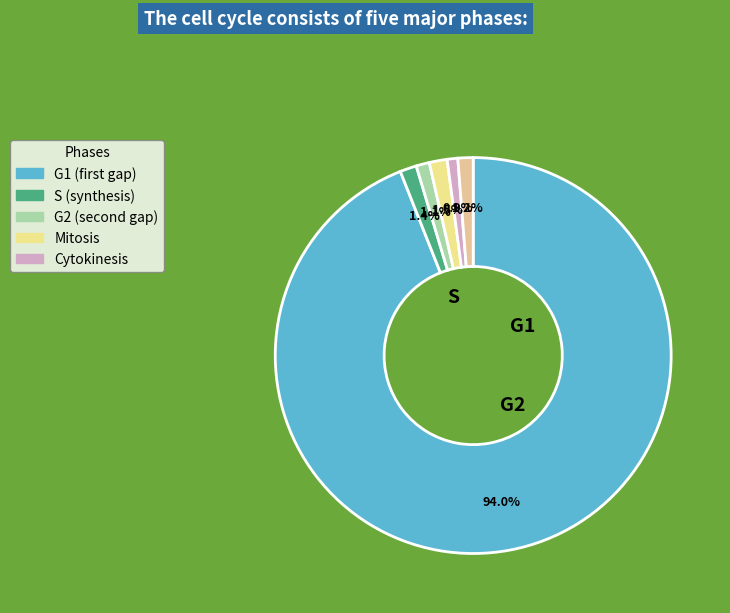

How many segments does this pie chart have?

6